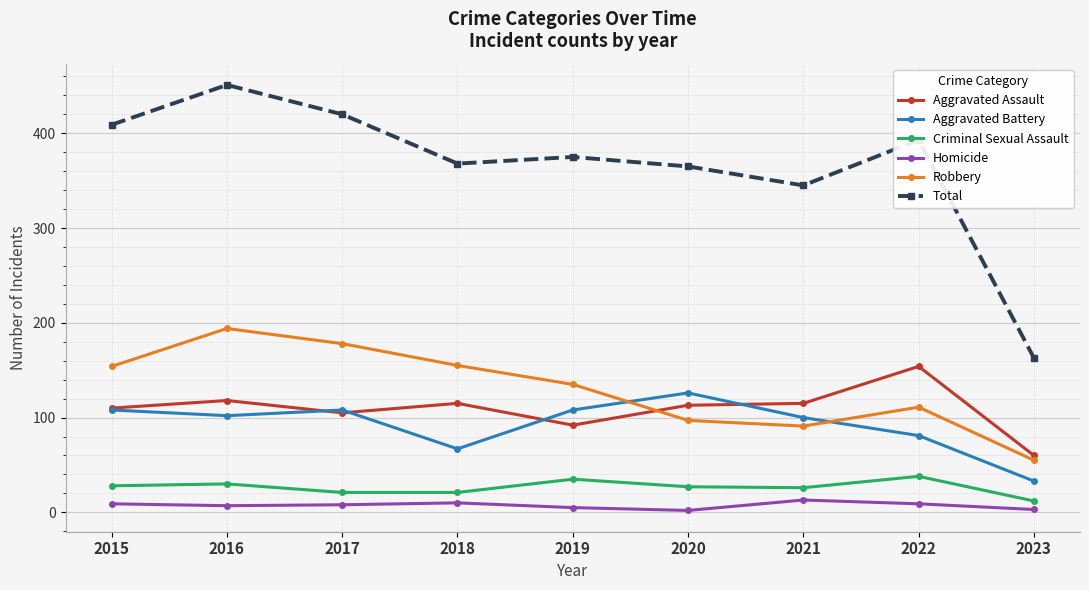

At how many categories does at least one series exceed 402?

3